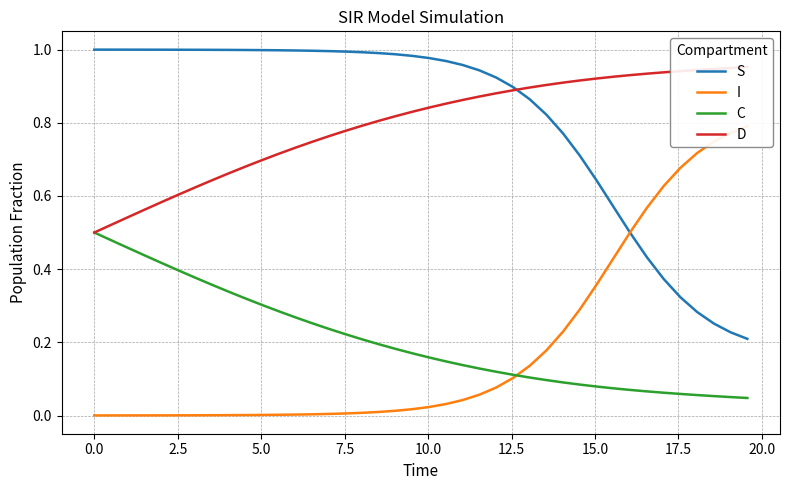

True or false: S and D intersect in this chart.

True